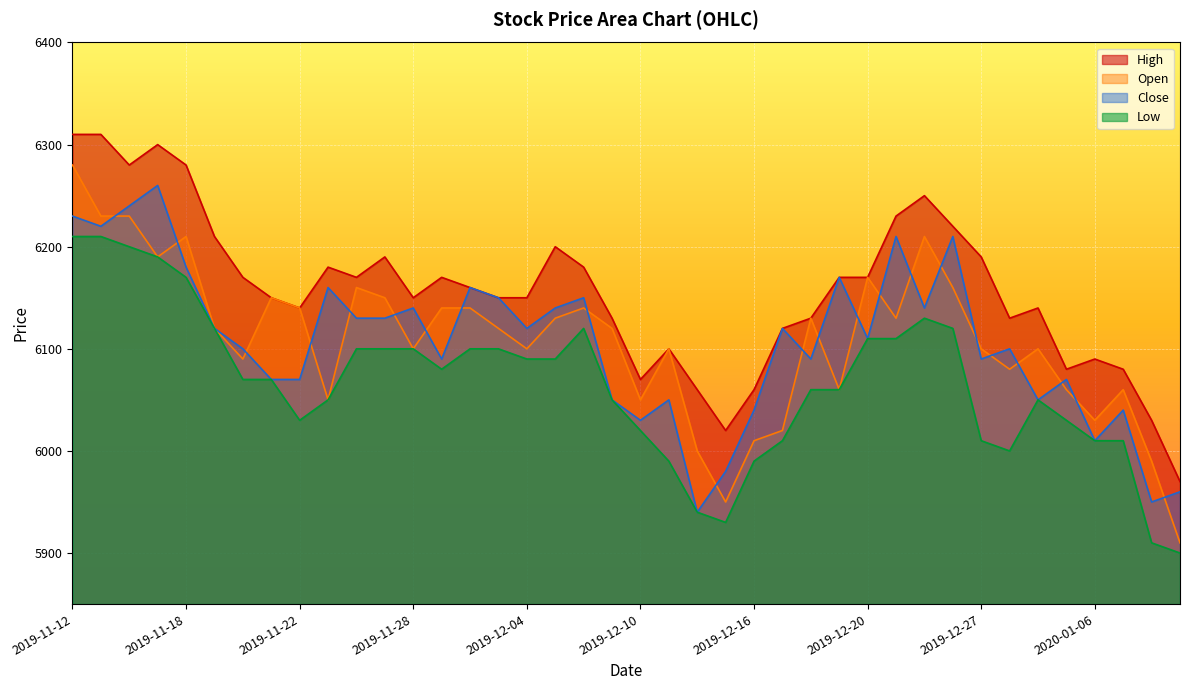

How many lines are shown in the chart?

4